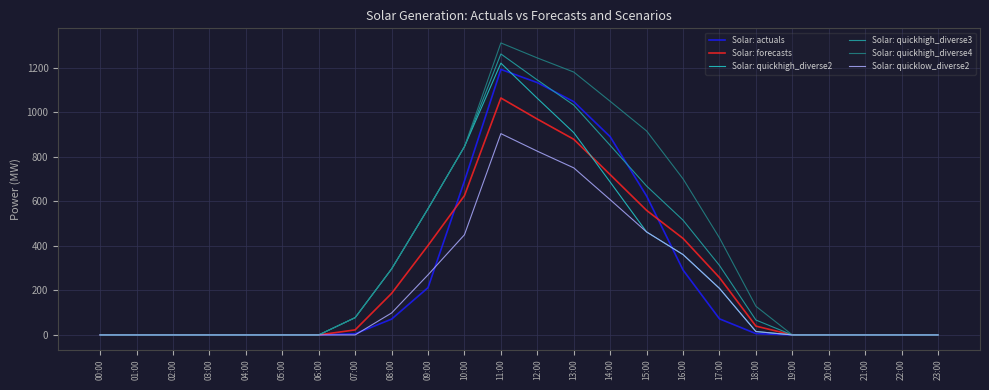

Which series changed the most between 16:00 and 20:00?

Solar: quickhigh_diverse4